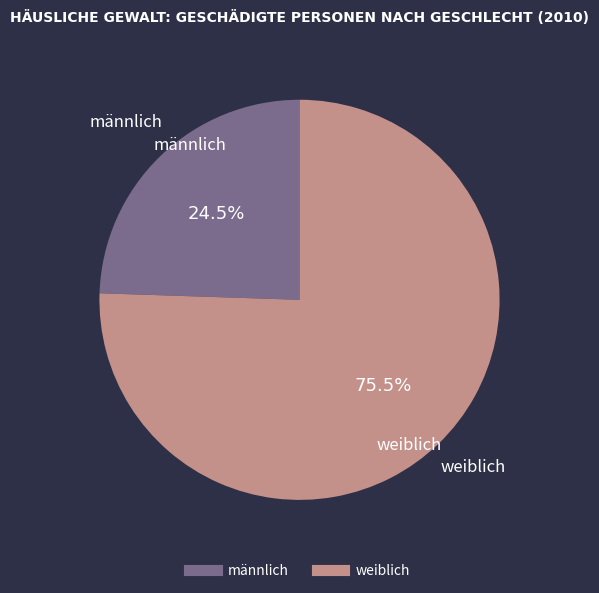

Which category has the smallest portion of the pie?

männlich